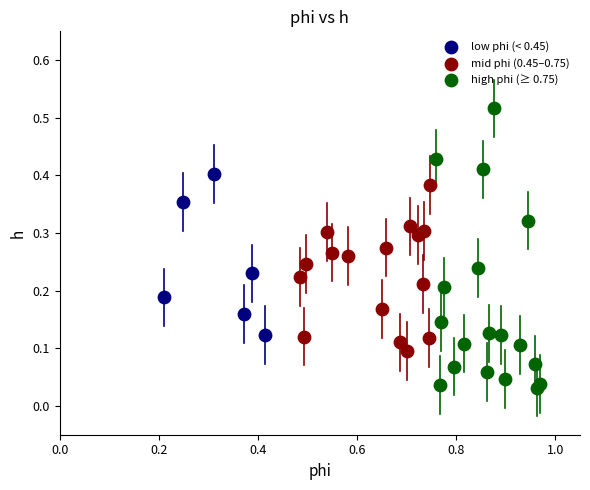

Which series contains the highest Y value?

high phi (≥ 0.75)